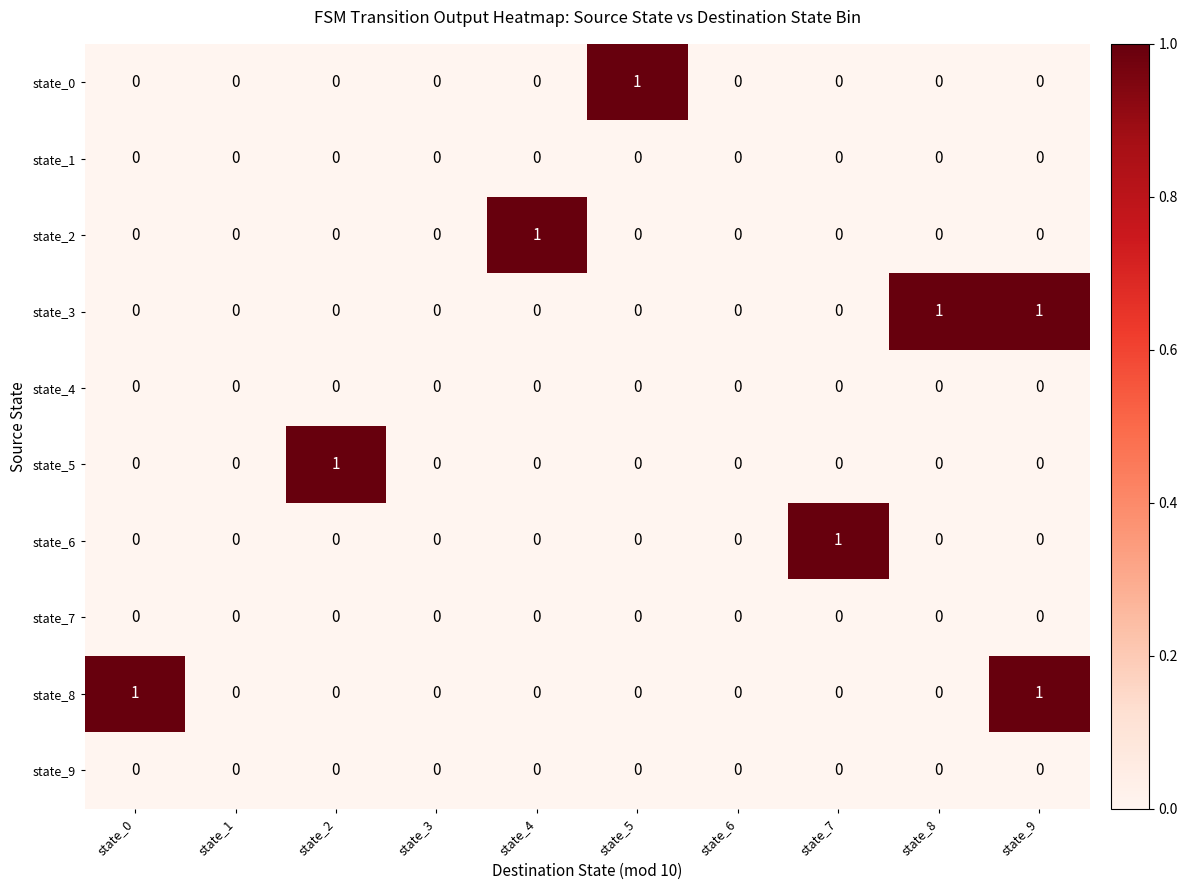

How many state_8 values are between 0 and 1?

10